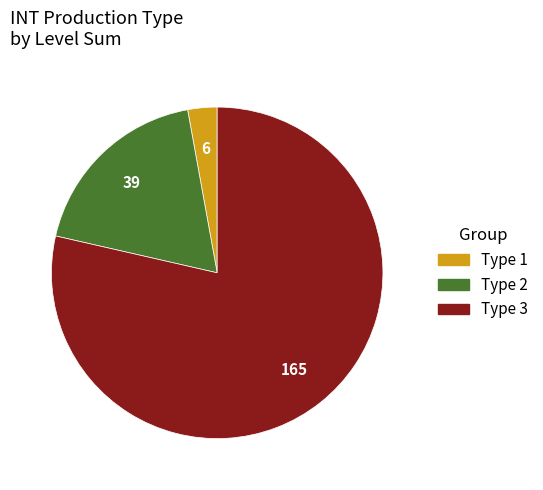

Does any single category account for the majority?

Yes